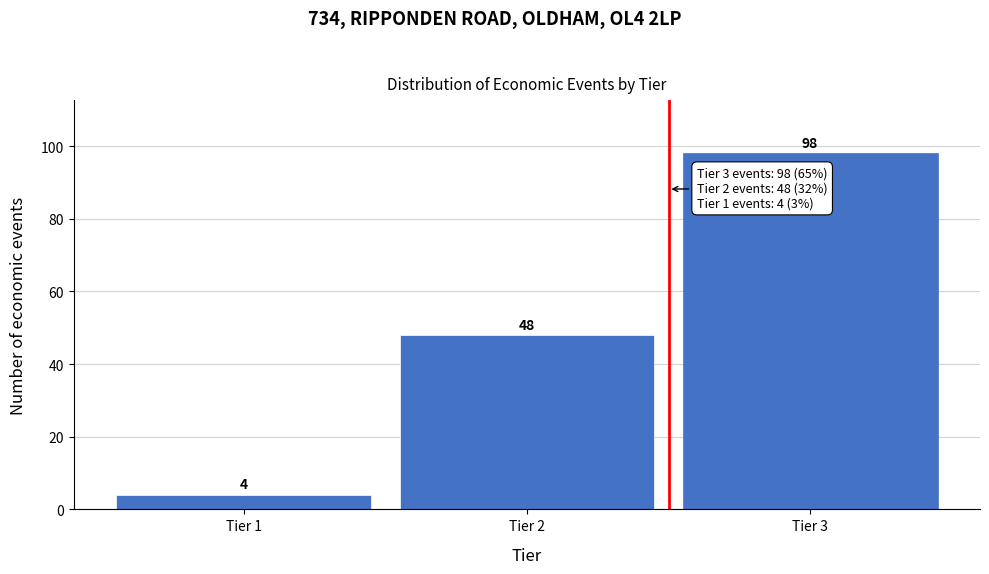

Reading left to right, extract all data points from this chart.

Tier 1=4	Tier 2=48	Tier 3=98